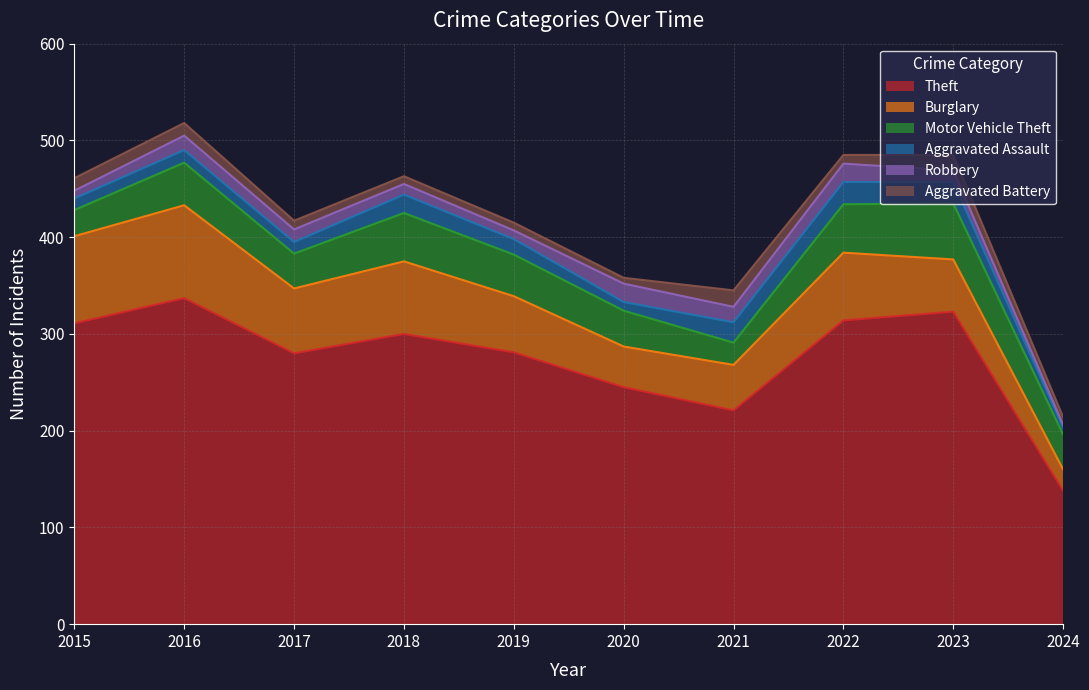

How many values in the Aggravated Assault series exceed 16?

4